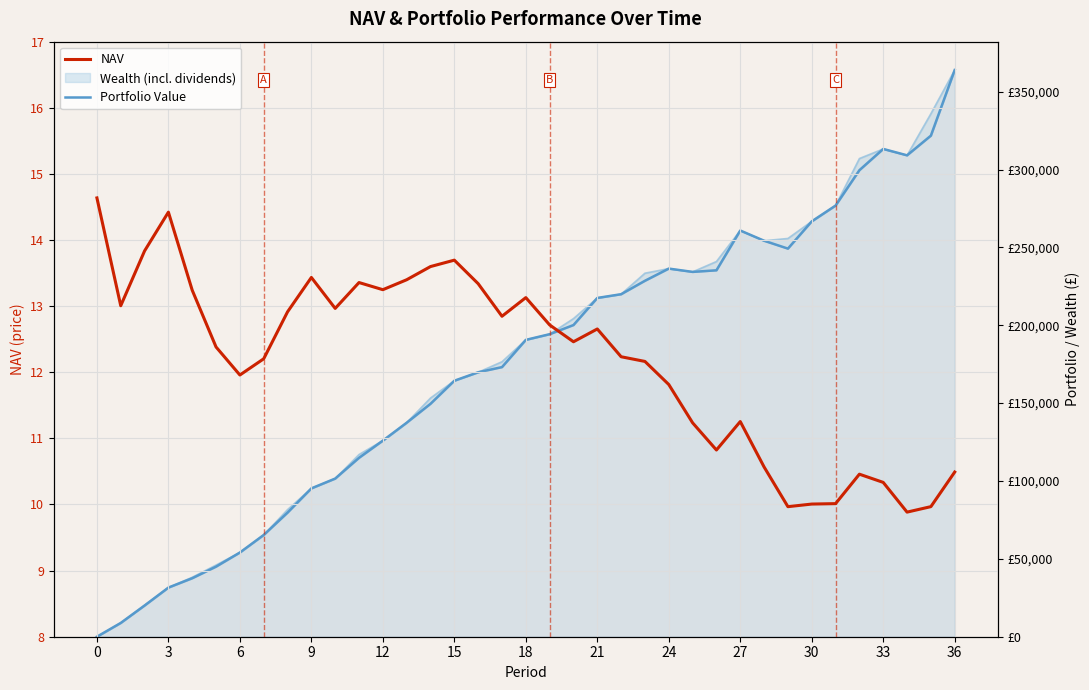

How many intersections are there between Portfolio Value and NAV?

1